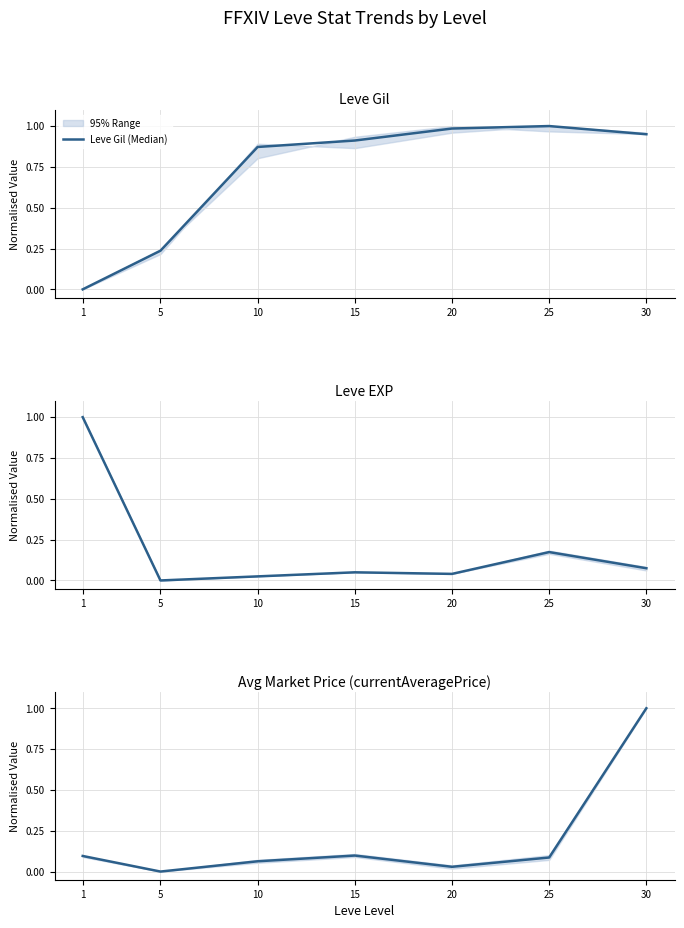

True or false: Leve Gil (Median) and Avg Market Price (Median) cross at least once.

True